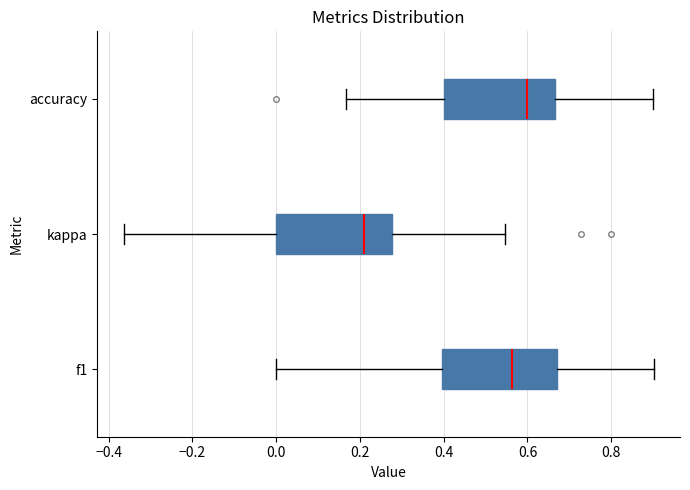

Reading bottom to top, transcribe this box plot: for each box, give where its median line is, the range the box spans, and where its two whiskers end, as read against the x-axis. The values are not printed on the chart, so give them approximately, as read against the axis.

f1: median 0.56, box 0.40 to 0.66, whiskers 0.00 to 0.90
kappa: median 0.22, box 0.00 to 0.28, whiskers -0.36 to 0.54
accuracy: median 0.60, box 0.40 to 0.66, whiskers 0.16 to 0.90